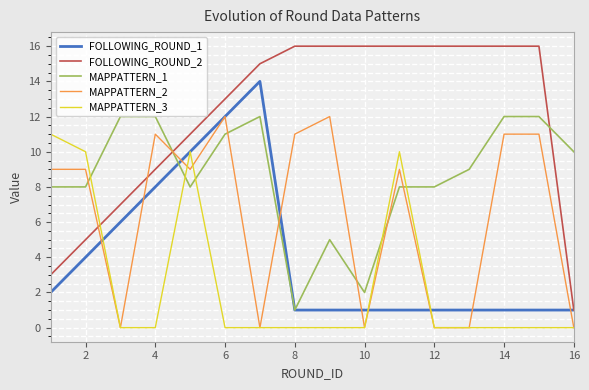

Which series has the largest total across all categories?

FOLLOWING_ROUND_2